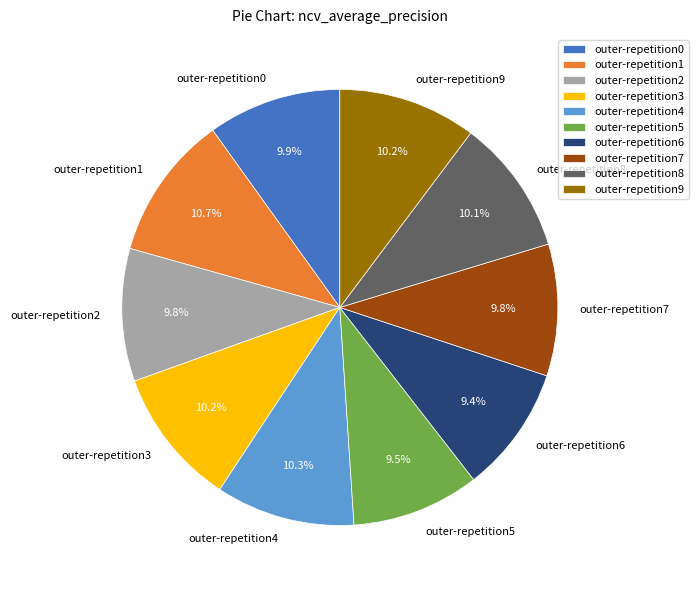

Which has a higher value, outer-repetition6 or outer-repetition1?

outer-repetition1